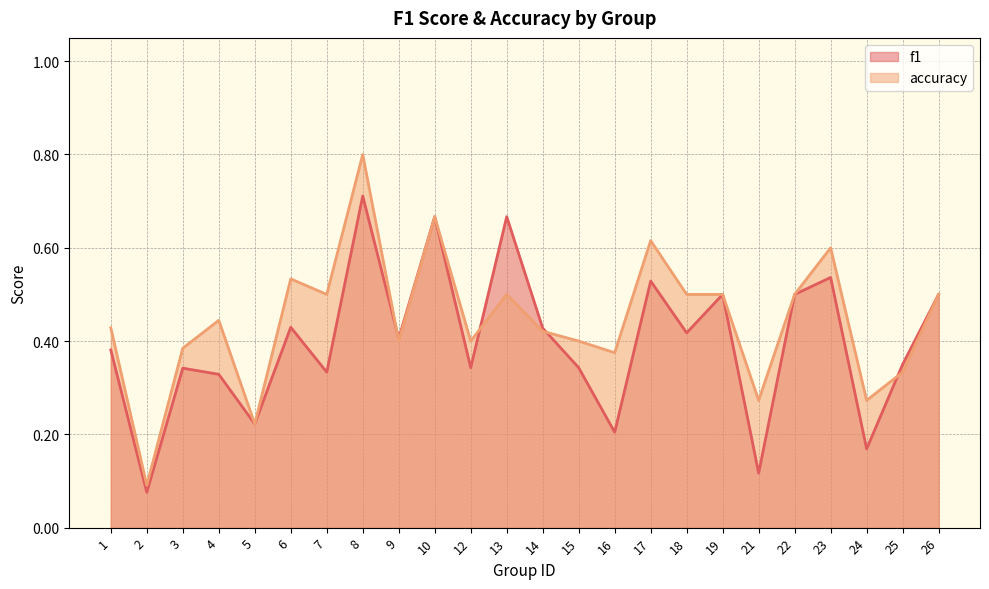

How many interior local valleys does the f1 series have?

9